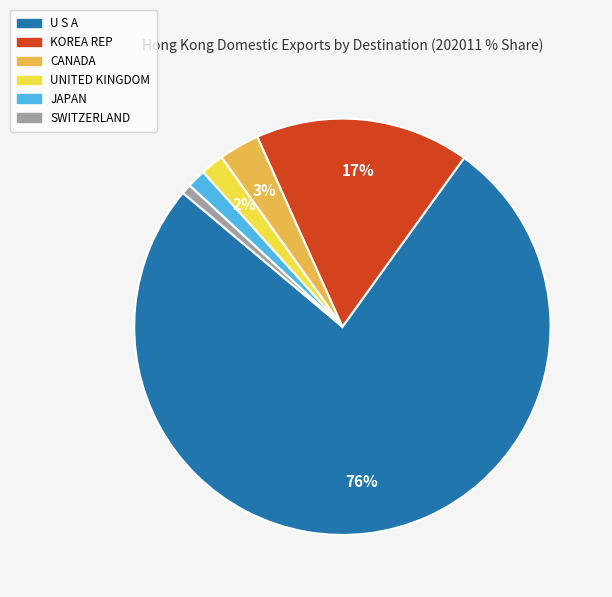

Does KOREA REP account for over 50% of the chart?

No